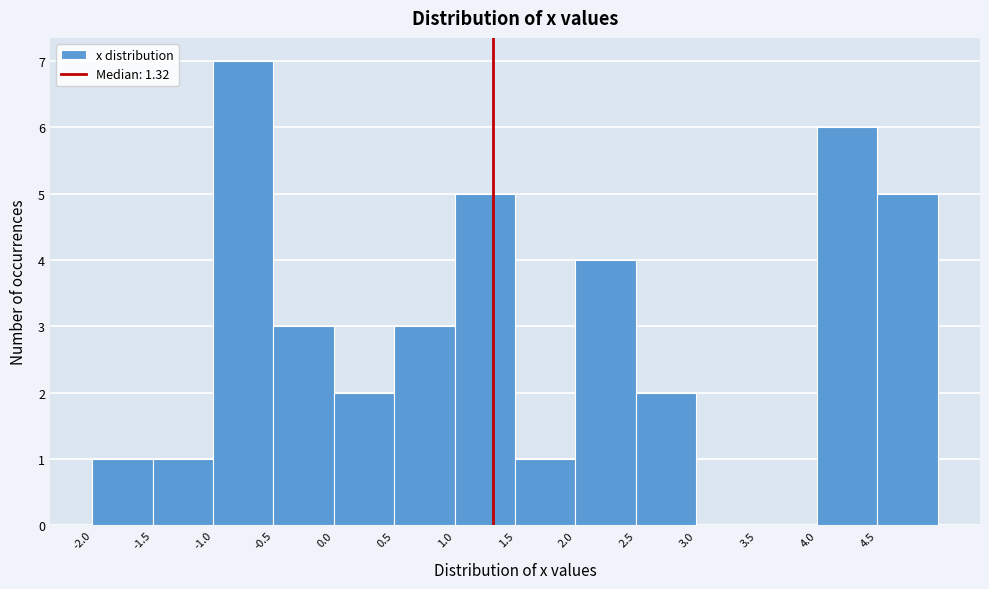

Reading left to right, transcribe this chart: for each bar, give the range it covers on the x-axis and its height. The values are not printed on the chart, so give them approximately, as read against the axis.

-2.0 to -1.5: 1
-1.5 to -1.0: 1
-1.0 to -0.5: 7
-0.5 to 0.0: 3
0.0 to 0.5: 2
0.5 to 1.0: 3
1.0 to 1.5: 5
1.5 to 2.0: 1
2.0 to 2.5: 4
2.5 to 3.0: 2
3.0 to 3.5: 0
3.5 to 4.0: 0
4.0 to 4.5: 6
4.5 to 5.0: 5